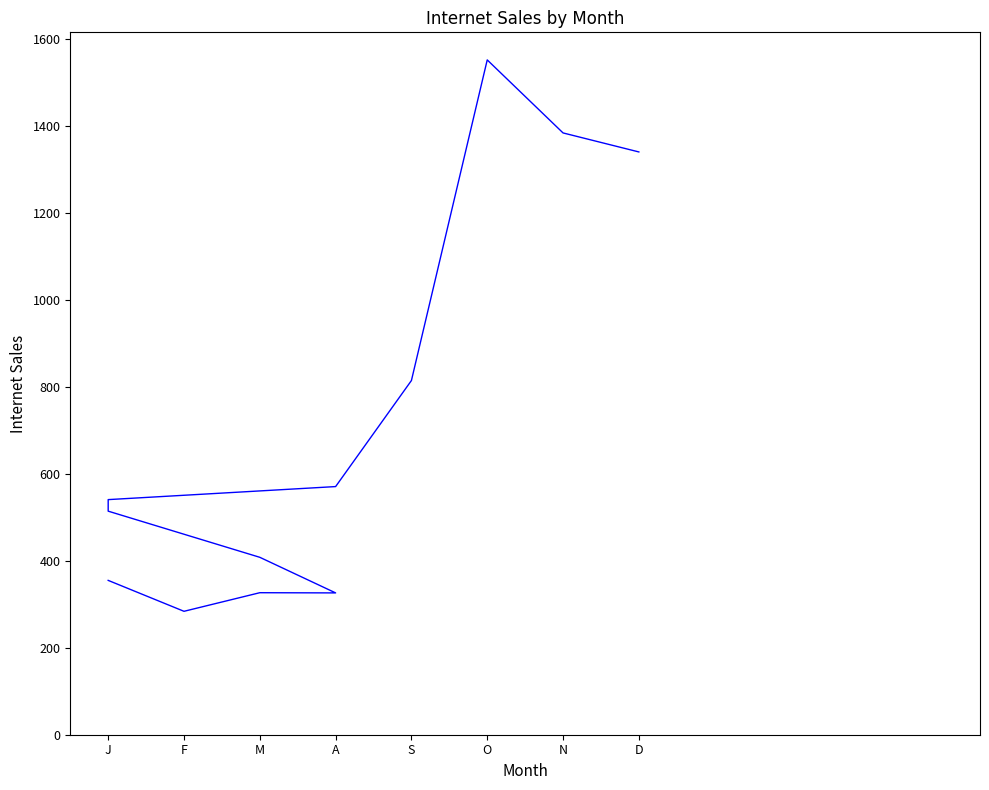

What is the value of the 10th point from the left?

1552.8